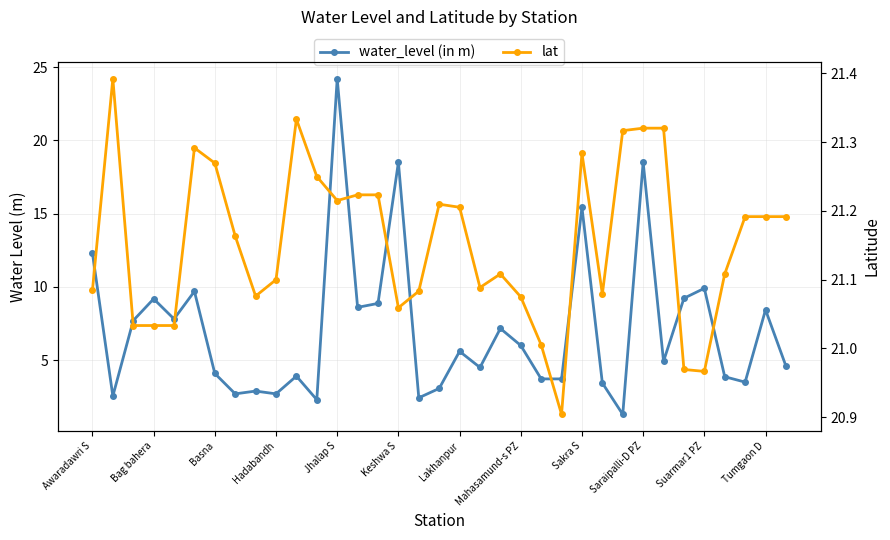

What is the difference between the water_level (in m) values at 31 and 13?

4.7